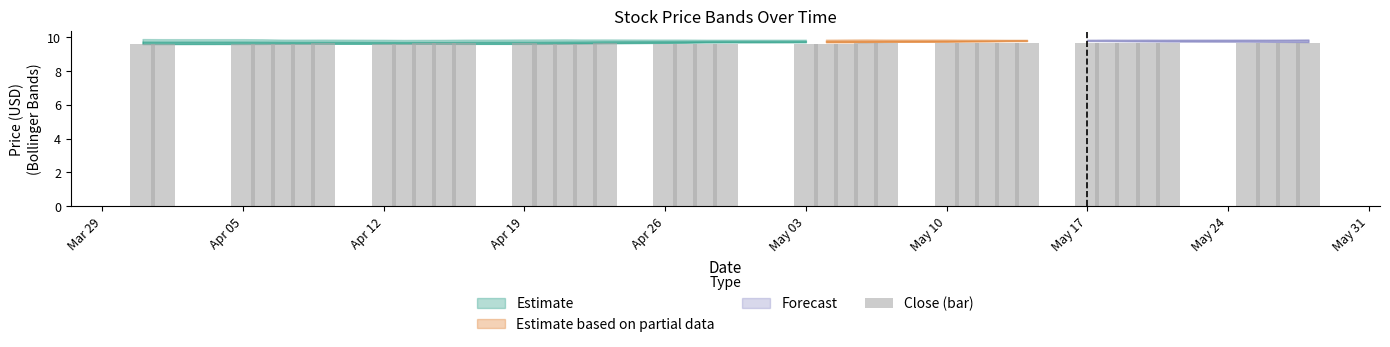

What is the value of the 18th bar from the left?

9.6